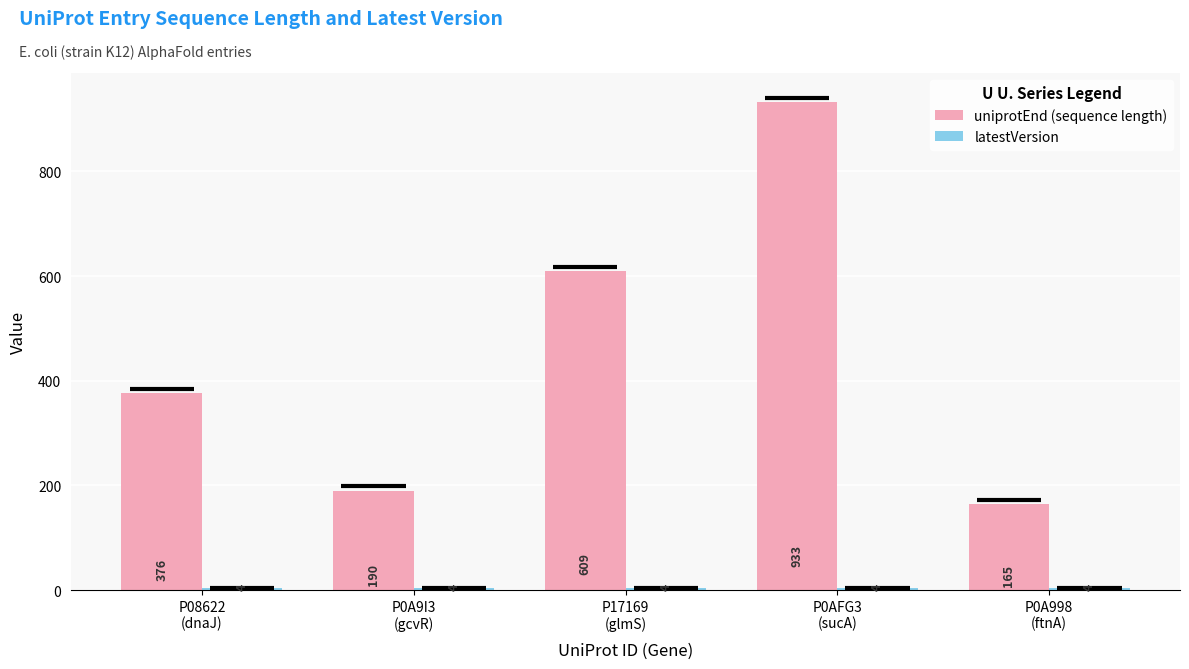

What is the total value across all series at P17169
(glmS)?

613